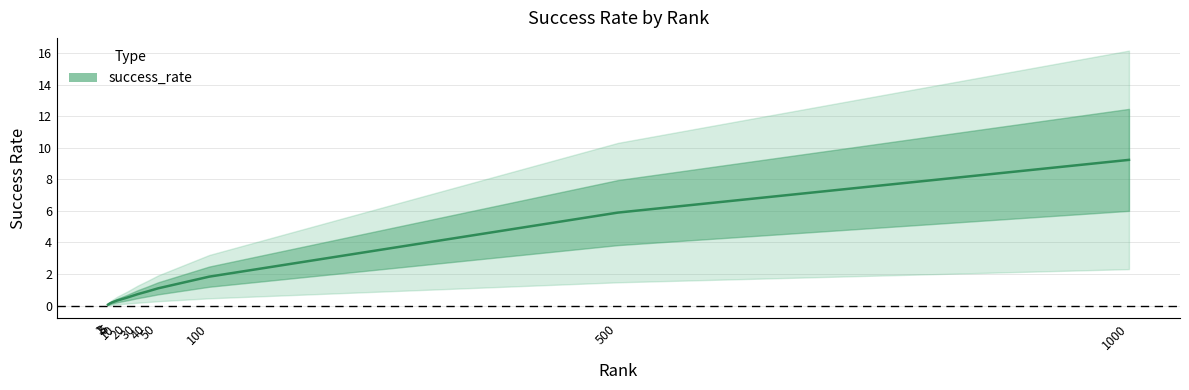

The chart shows a value of 0.3 at 10.0. True or false?

True